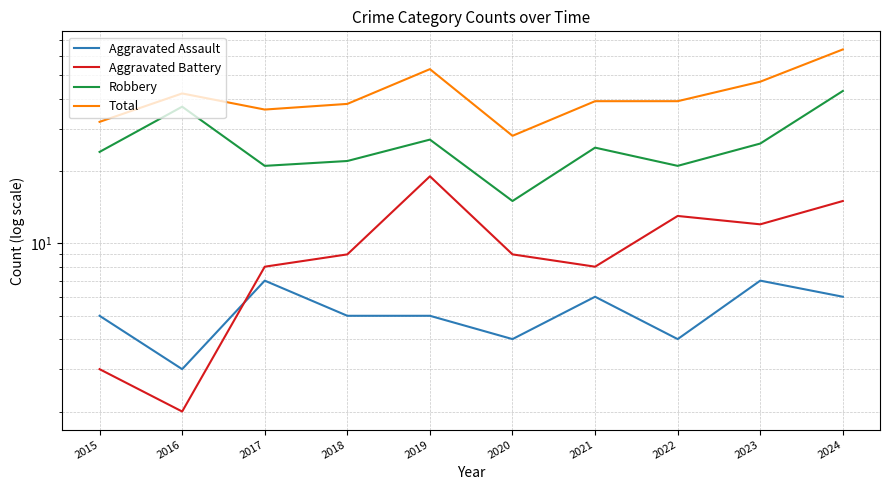

What is the difference between the Aggravated Assault values at 2024 and 2016?

3